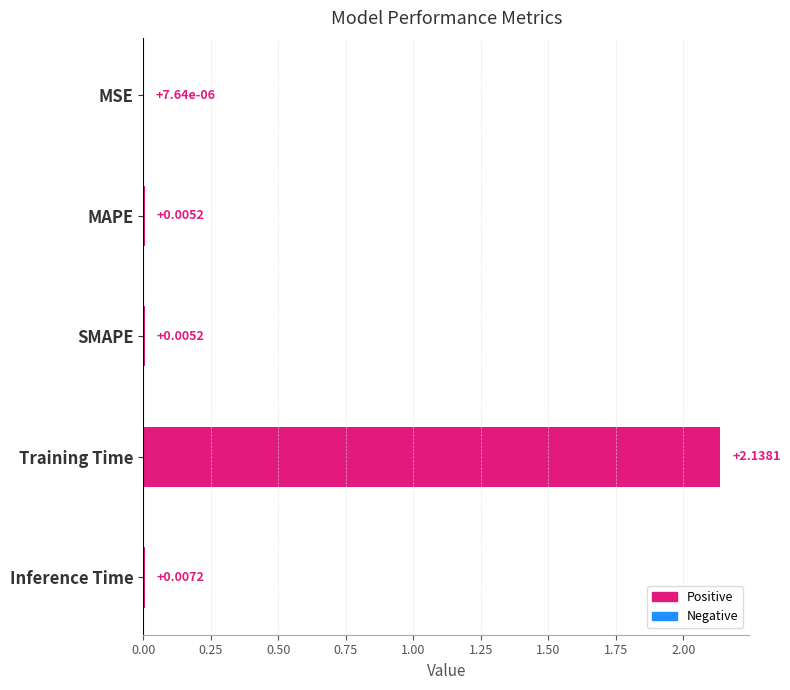

Between MSE and Inference Time, which is larger?

Inference Time